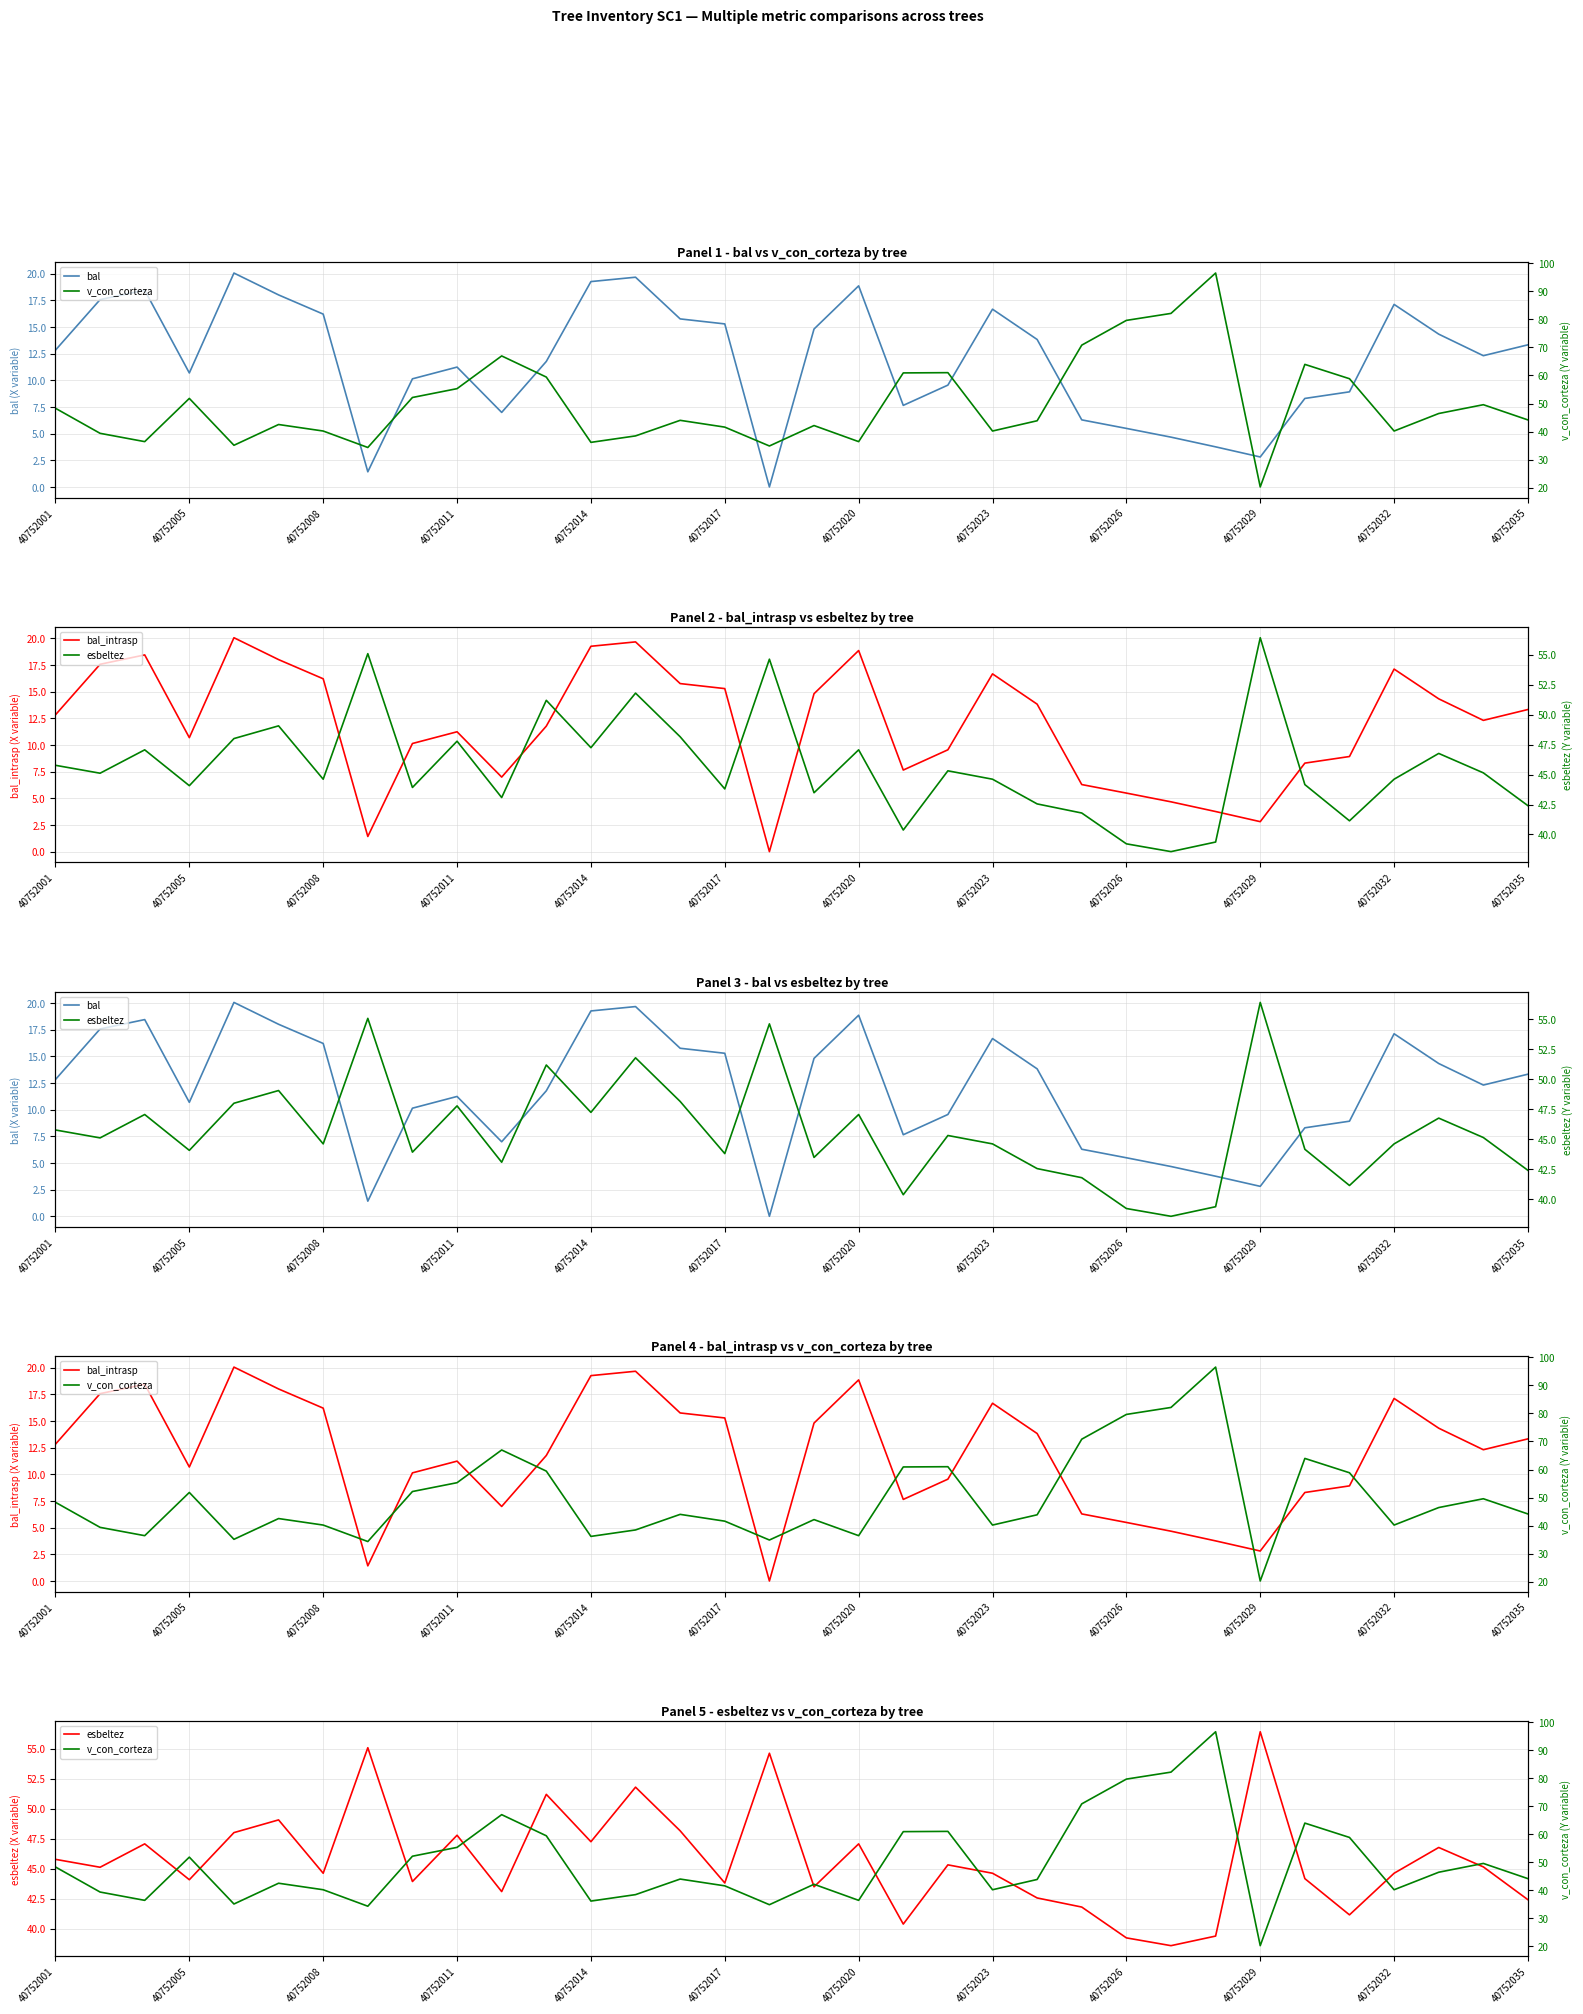

How many distinct data groups are displayed?

4